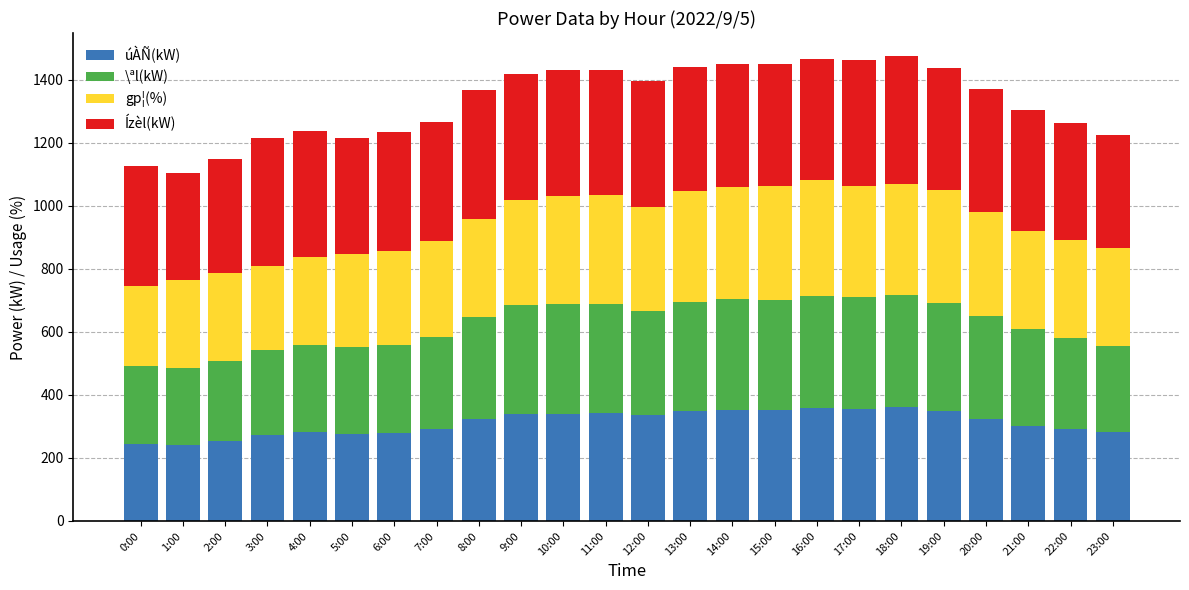

What is the minimum value for úÀÑ(kW)?

242